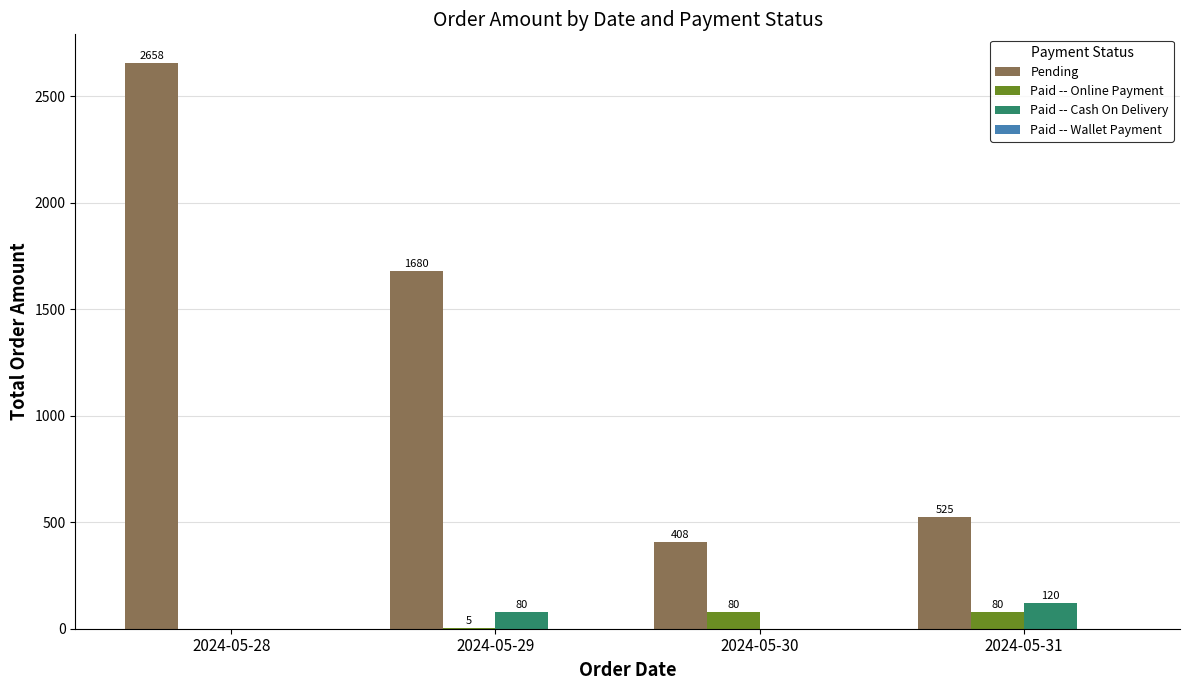

How many groups of bars are there?

4